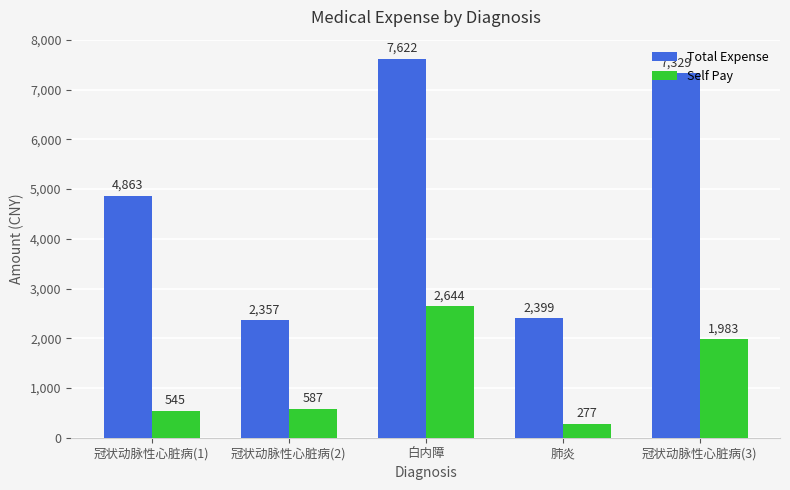

The value of Total Expense at 冠状动脉性心脏病(1) is 4862.7. True or false?

True